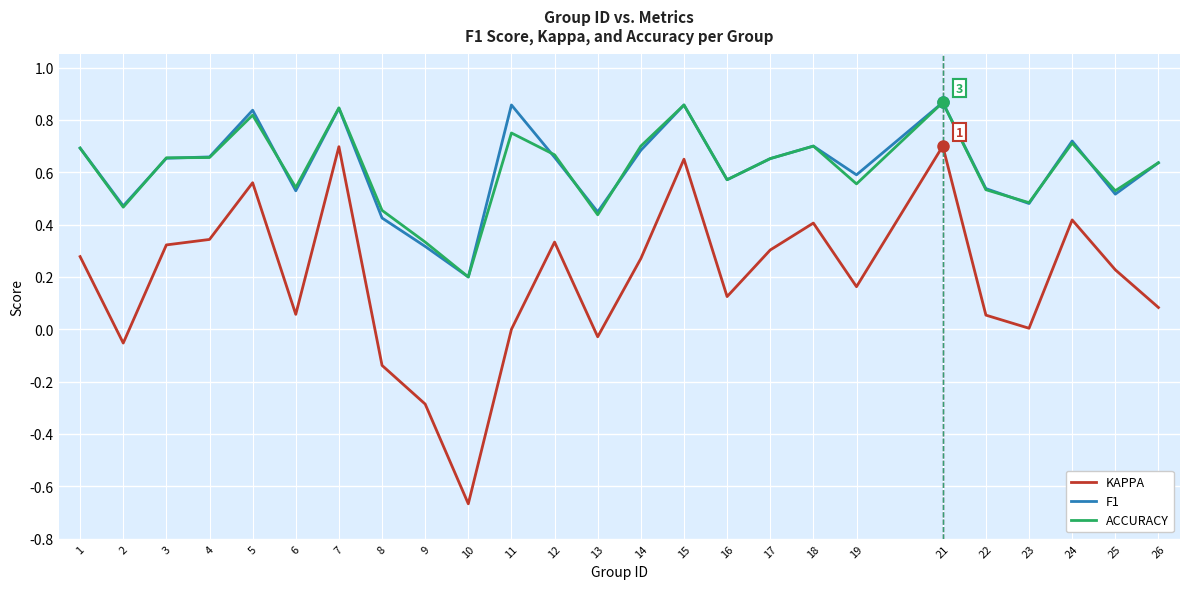

True or false: ACCURACY has a value of 0.9 at 12.

False